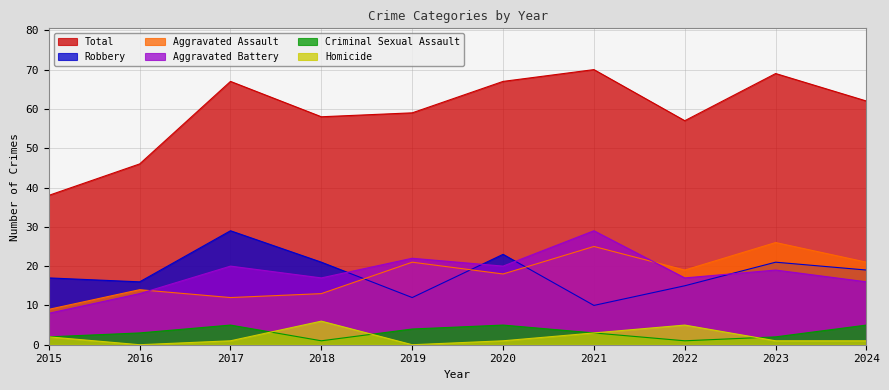

At how many categories does at least one series exceed 64?

4